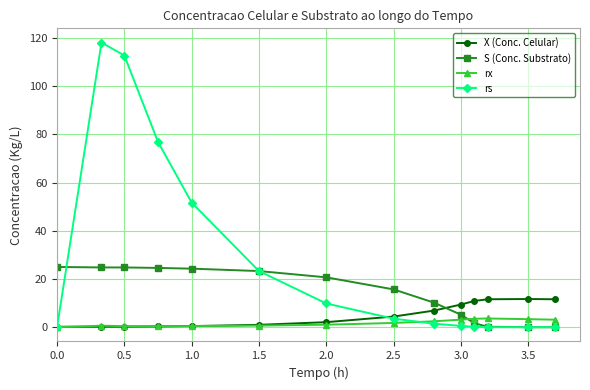

What is the difference between the second highest and second lowest values in the rs series?

112.7